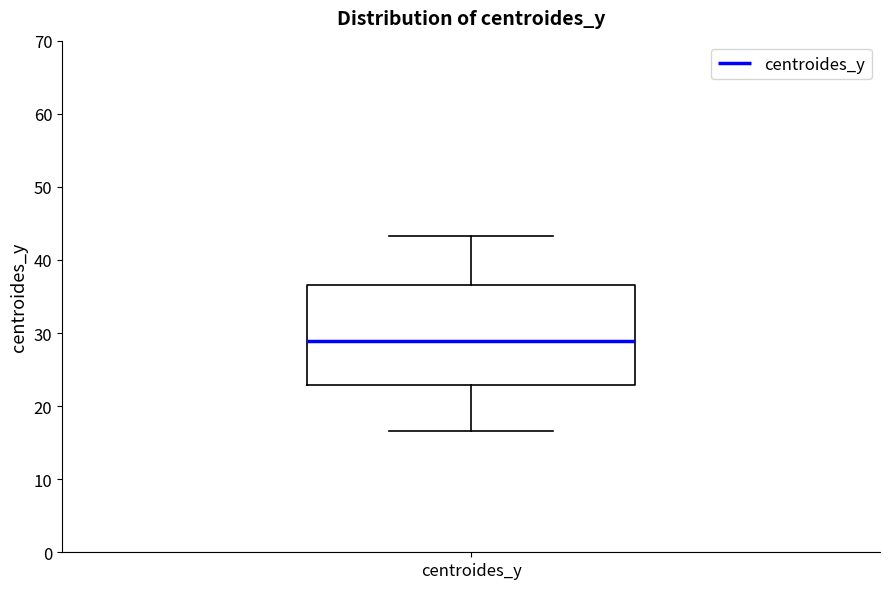

Read this box plot against the y-axis: the position of the median line, the range covered by the box, and the ends of both whiskers. The values are not printed on the chart, so give them approximately, as read against the axis.

median 29, box 23 to 37, whiskers 17 to 43